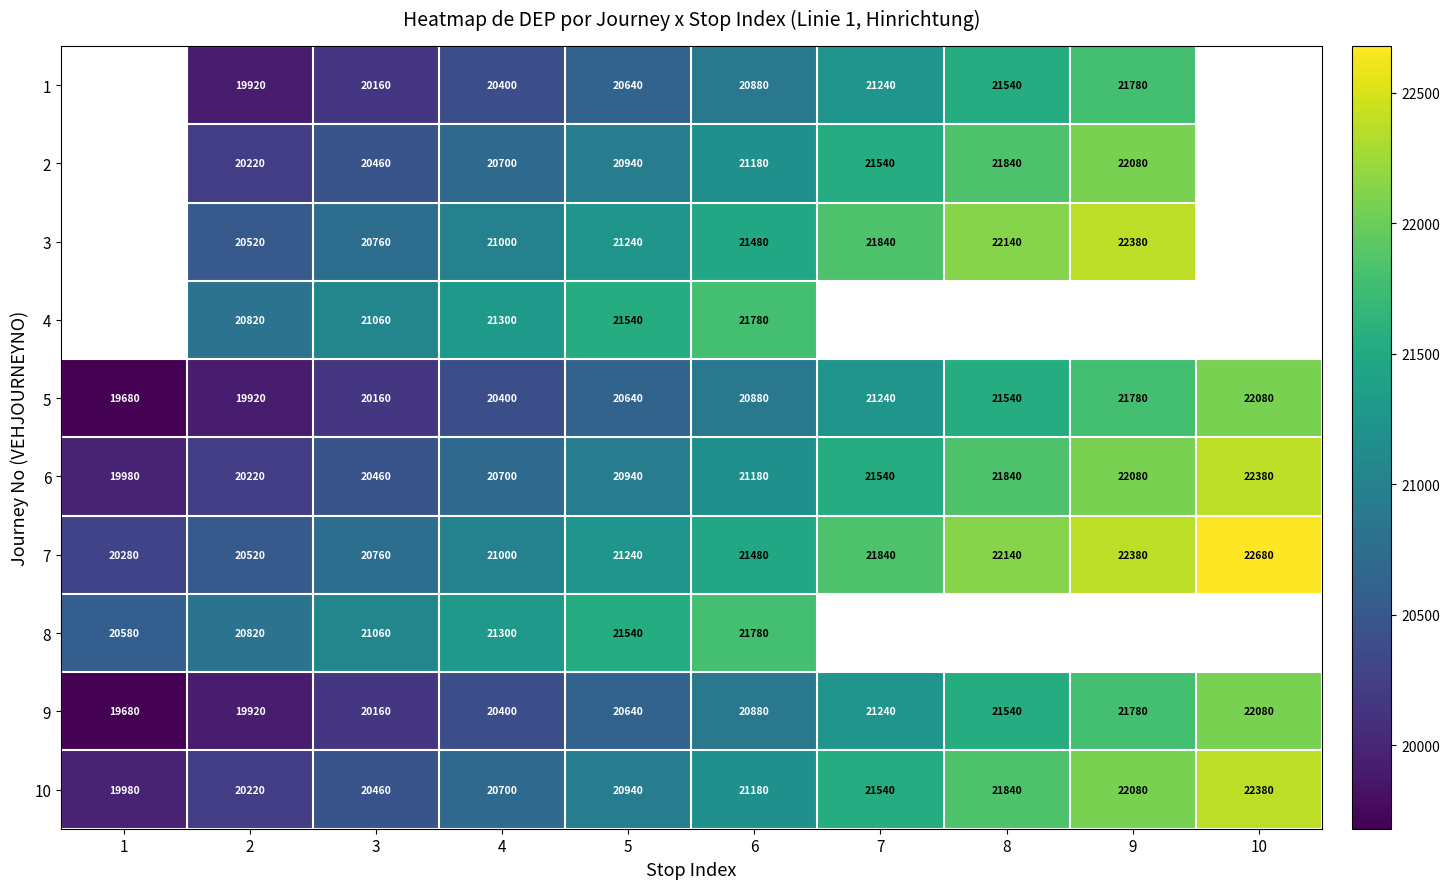

Which has a higher value, 3 or 2?

3